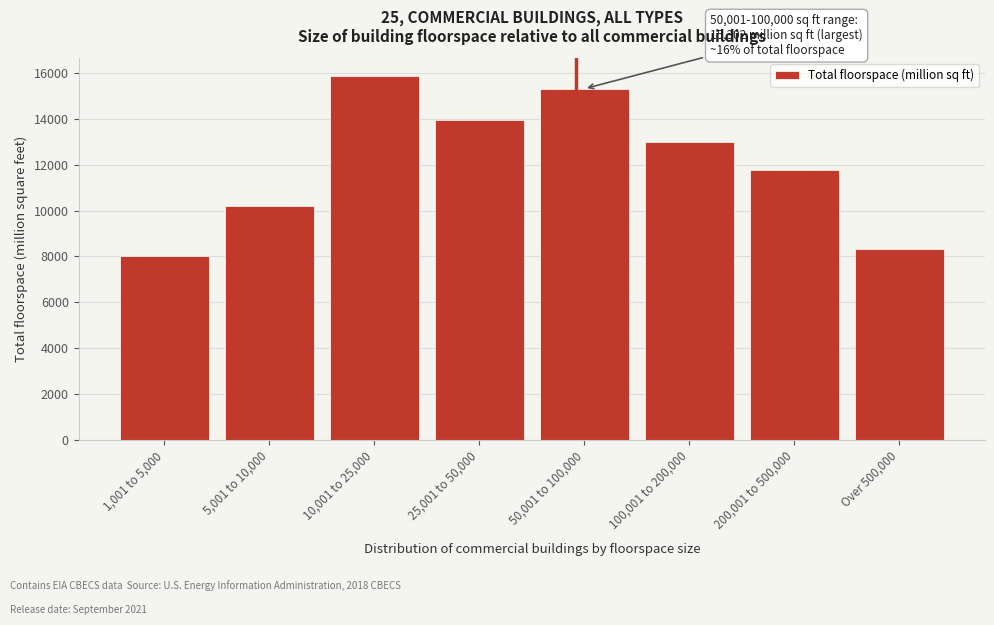

Reading right to left, what are all the values shown in this chart?

8317	11776	13003	15302	13957	15838	10204	8025